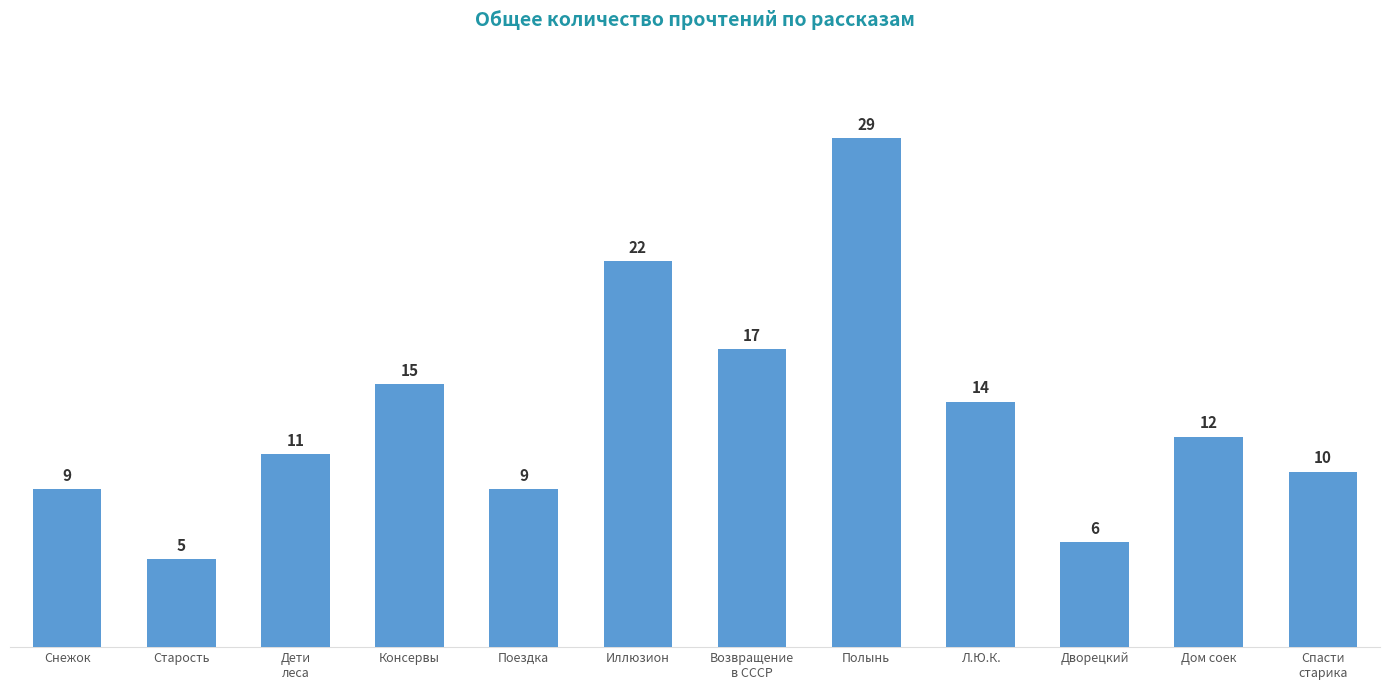

What is the difference between the maximum and minimum values?

24